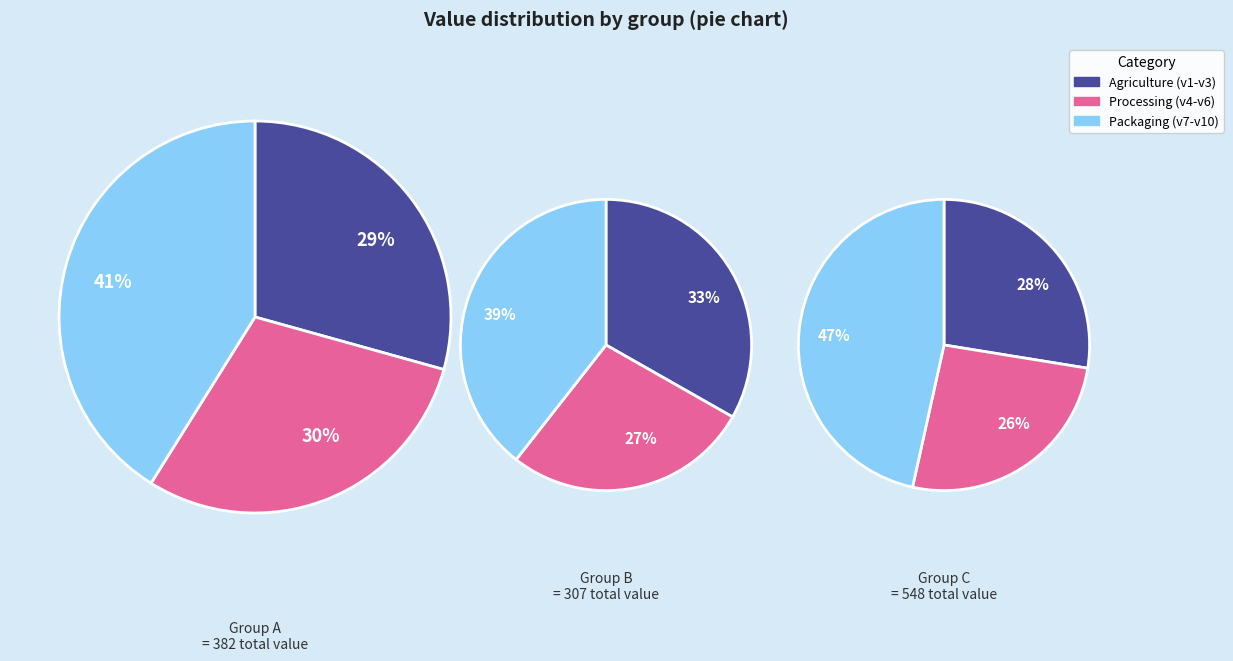

To the nearest percent, what percentage of the pie is v8?

15%